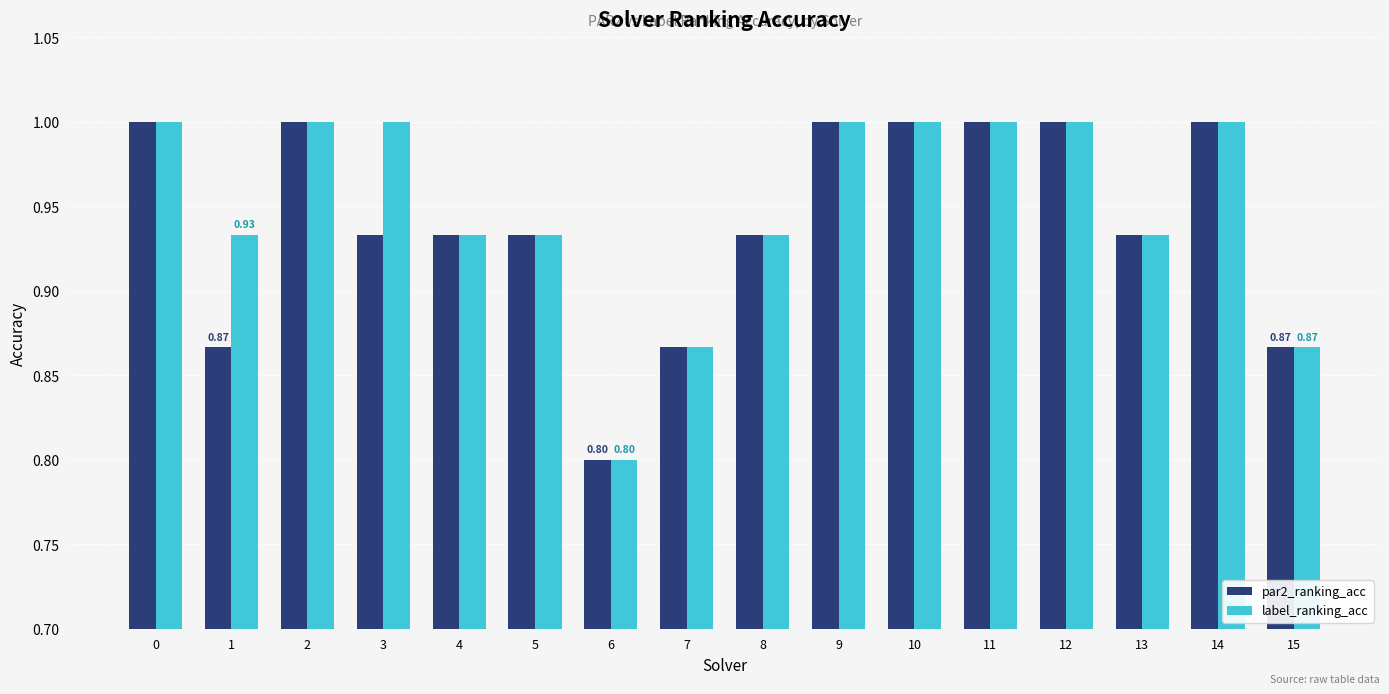

What is the difference between the second highest and second lowest values in the label_ranking_acc series?

0.1